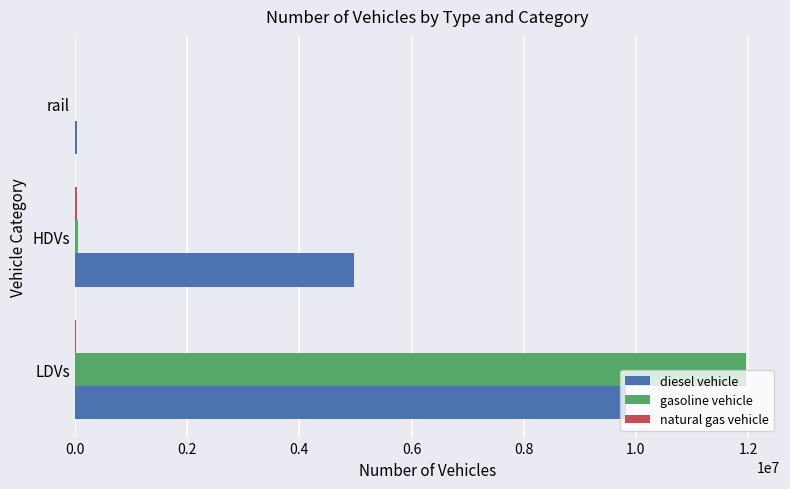

Where is gasoline vehicle nearest to the value 5986058?

HDVs